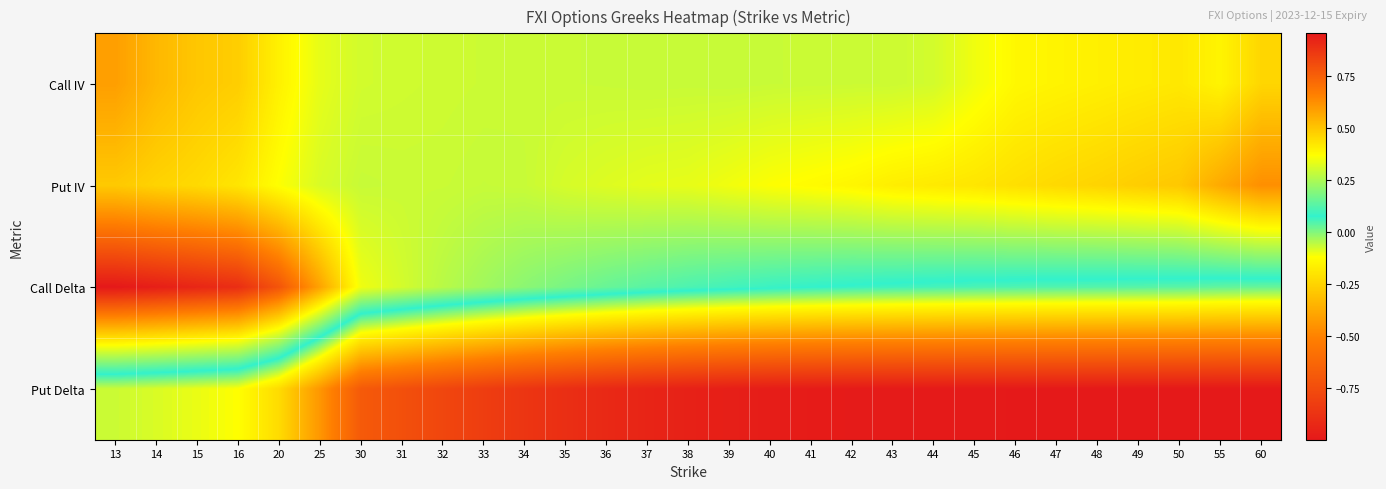

Reading left to right, extract all data points from this chart.

Call IV: 13=0.6	14=0.5	15=0.5	16=0.5	20=0.4	25=0.3	30=0.3	31=0.3	32=0.3	33=0.3	34=0.3	35=0.3	36=0.3	37=0.3	38=0.3	39=0.3	40=0.3	41=0.3	42=0.3	43=0.3	44=0.3	45=0.3	46=0.4	47=0.4	48=0.4	49=0.4	50=0.4	55=0.4	60=0.5
Put IV: 13=0.5	14=0.5	15=0.5	16=0.4	20=0.4	25=0.3	30=0.3	31=0.3	32=0.3	33=0.3	34=0.3	35=0.3	36=0.3	37=0.3	38=0.3	39=0.3	40=0.4	41=0.4	42=0.4	43=0.4	44=0.4	45=0.4	46=0.4	47=0.5	48=0.5	49=0.5	50=0.5	55=0.6	60=0.6
Call Delta: 13=1.0	14=0.9	15=0.9	16=0.9	20=0.8	25=0.6	30=0.3	31=0.3	32=0.3	33=0.2	34=0.2	35=0.2	36=0.2	37=0.1	38=0.1	39=0.1	40=0.1	41=0.1	42=0.1	43=0.1	44=0.1	45=0.1	46=0.0	47=0.0	48=0.0	49=0.0	50=0.0	55=0.0	60=0.0
Put Delta: 13=-0.1	14=-0.1	15=-0.1	16=-0.1	20=-0.2	25=-0.4	30=-0.7	31=-0.7	32=-0.8	33=-0.8	34=-0.9	35=-0.9	36=-0.9	37=-0.9	38=-1.0	39=-1.0	40=-1.0	41=-1.0	42=-1.0	43=-1.0	44=-1.0	45=-1.0	46=-1.0	47=-1.0	48=-1.0	49=-1.0	50=-1.0	55=-1.0	60=-1.0